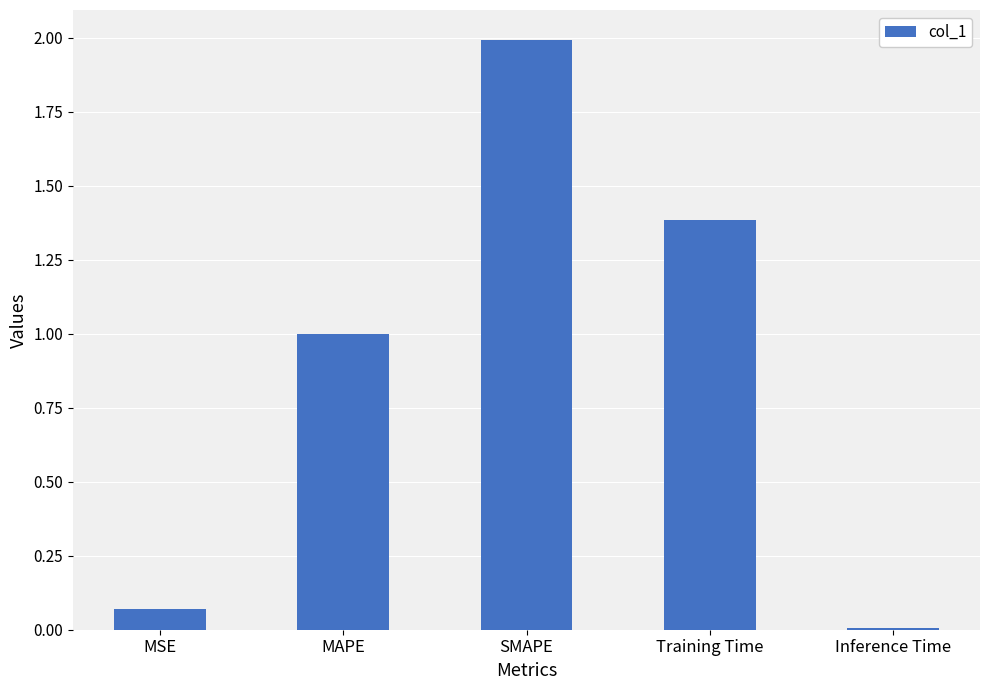

What is the average value?

0.9